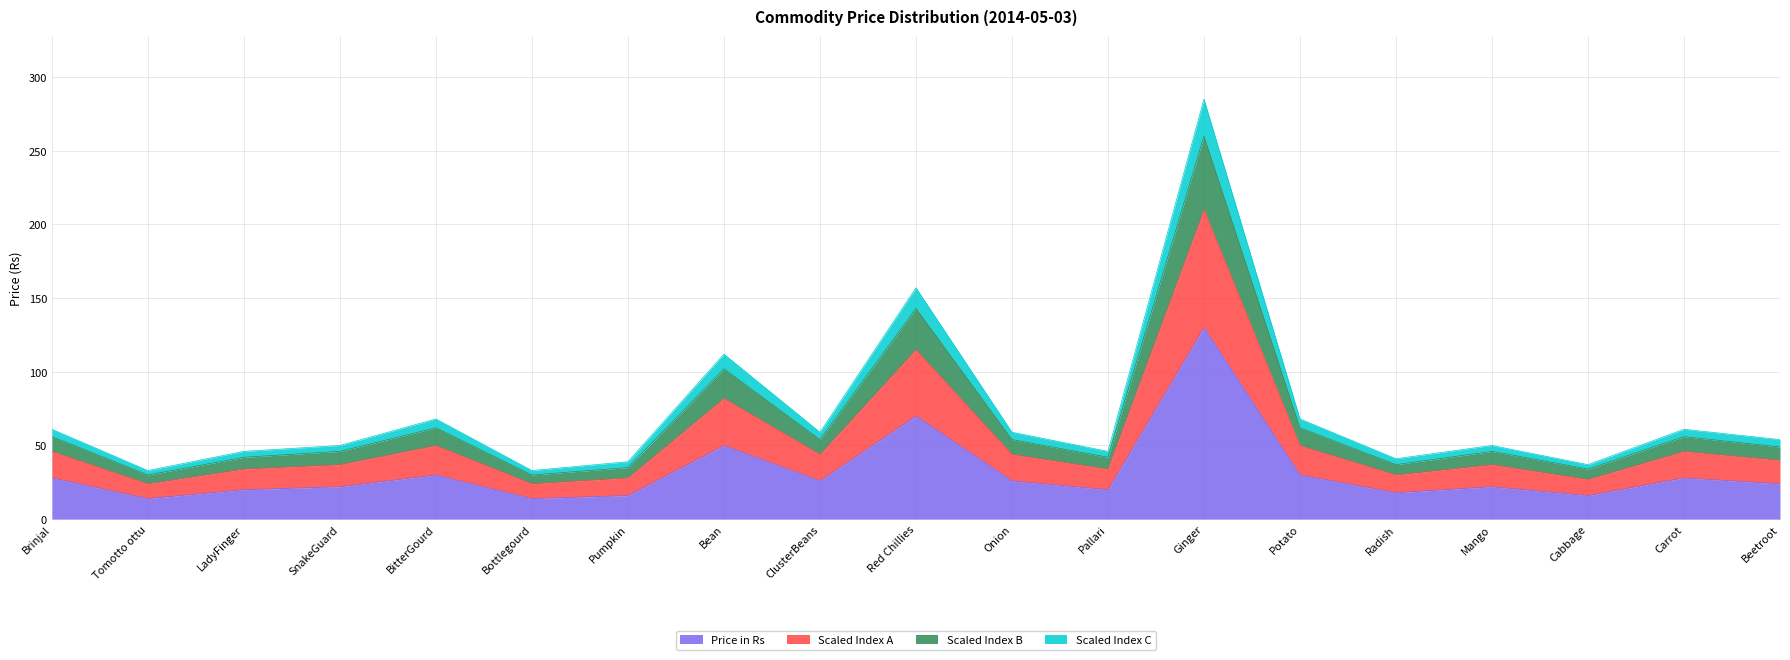

At which category is the sum across all series the highest?

Ginger